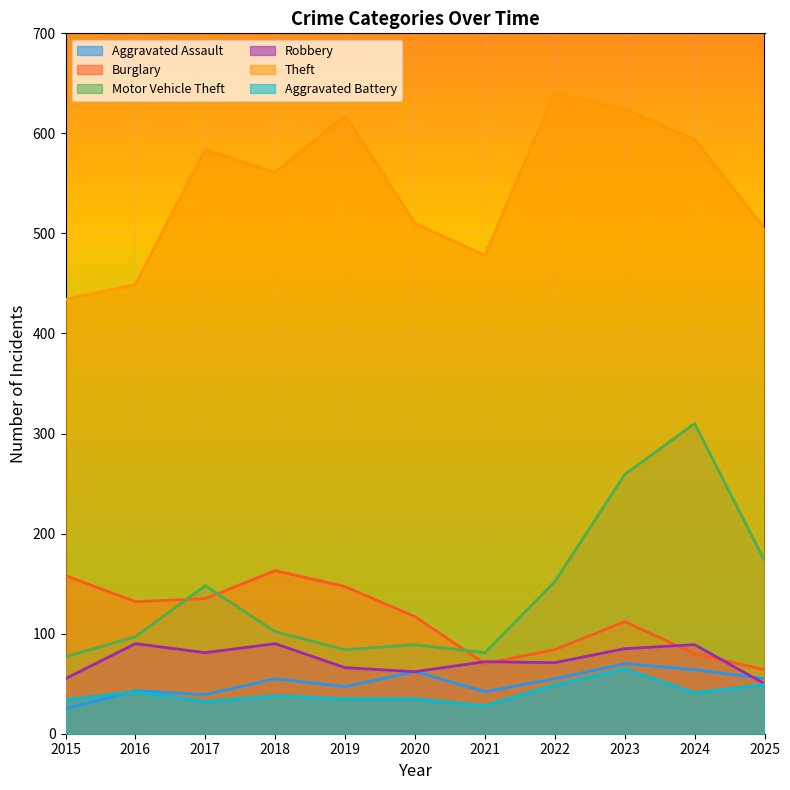

What is the value of the Robbery point at the 10th from the left?

89